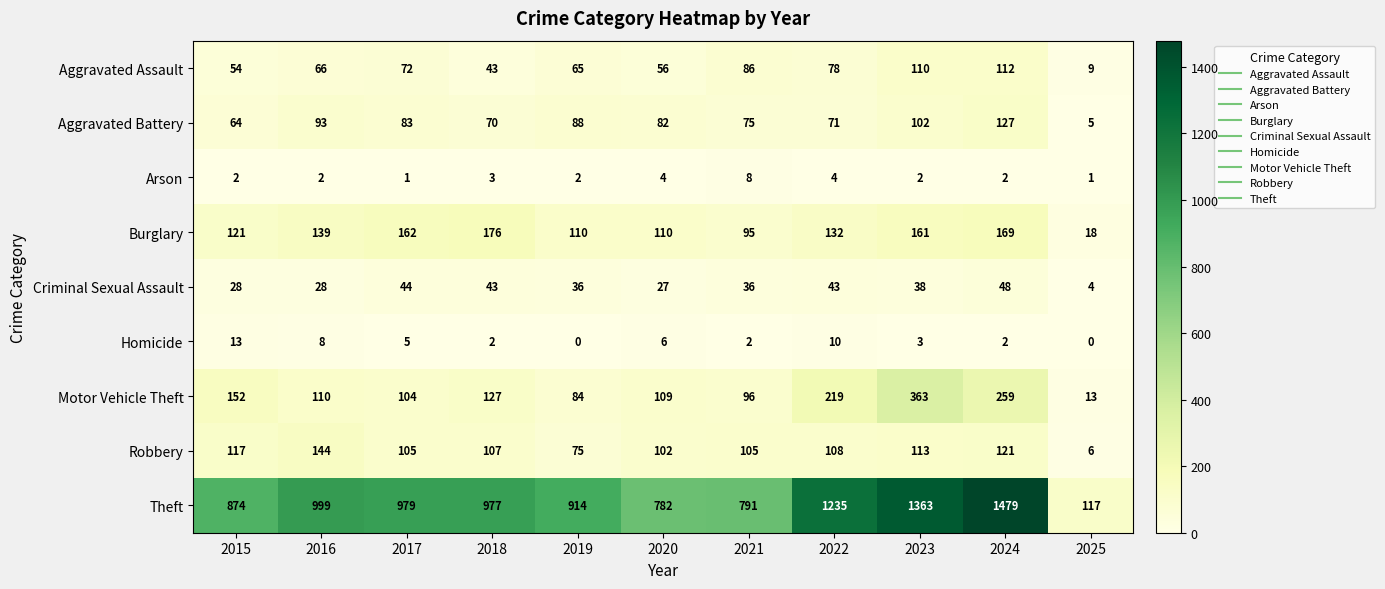

At how many categories does at least one series exceed 217?

10